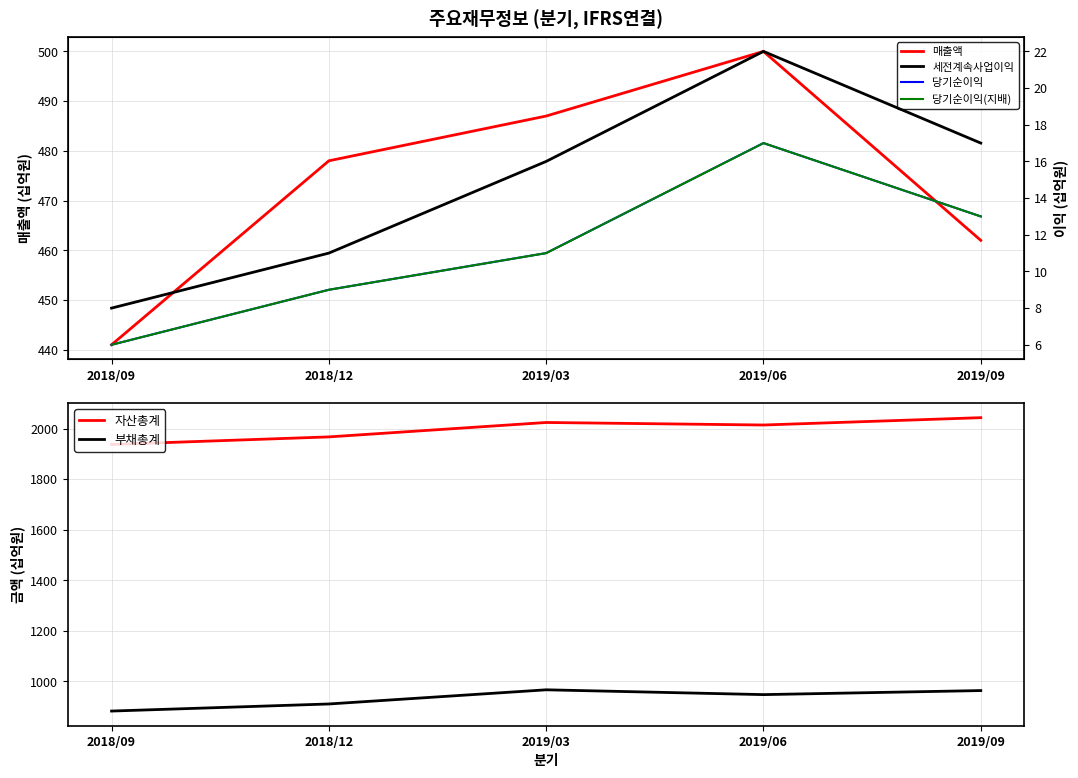

What is the sum of all 당기순이익 values?

56